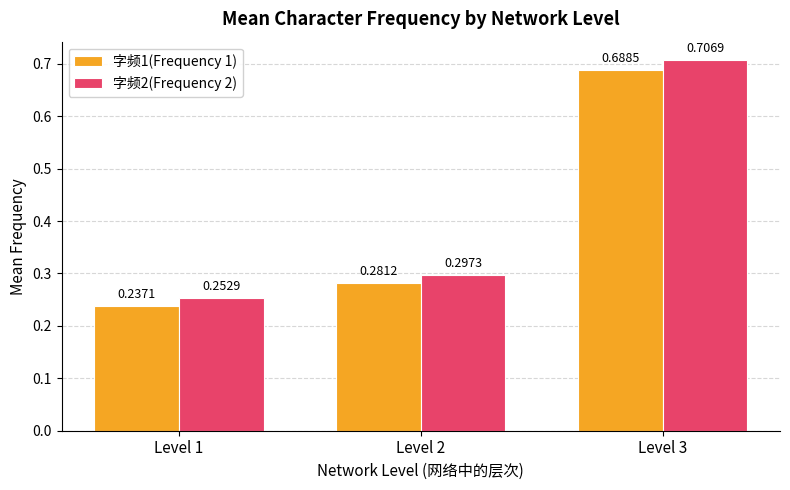

Which series changed the most between Level 1 and Level 3?

字频2(Frequency 2)